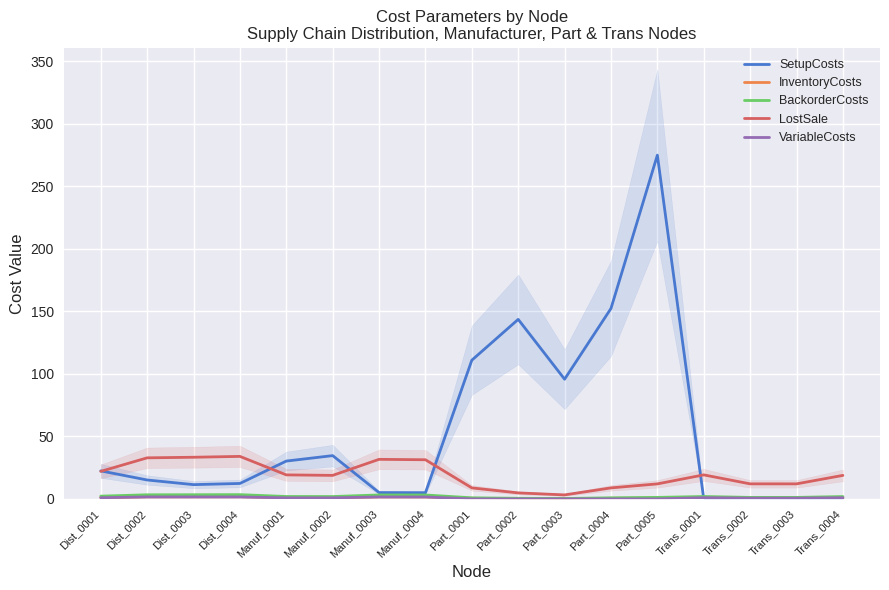

Where does the LostSale series first go above 18?

Dist_0001